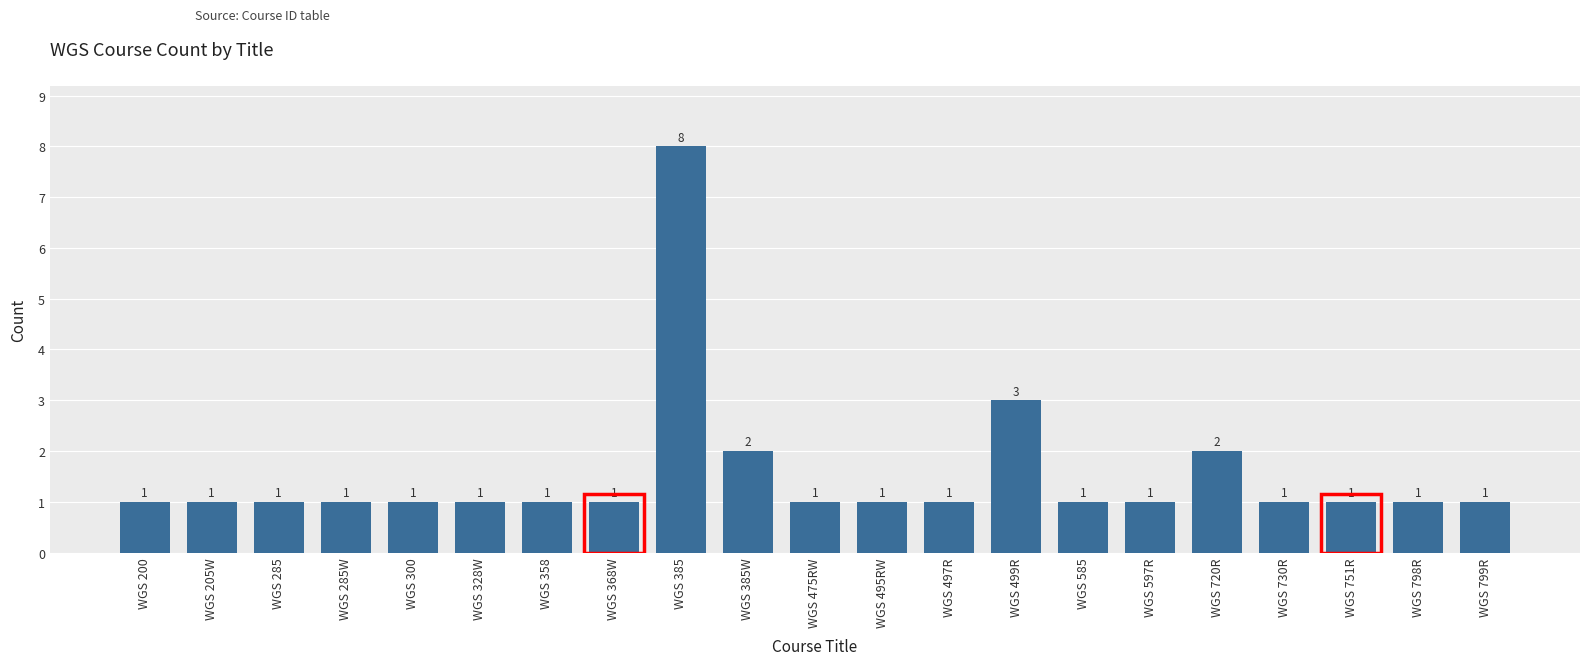

How many values are between 1 and 2?

19